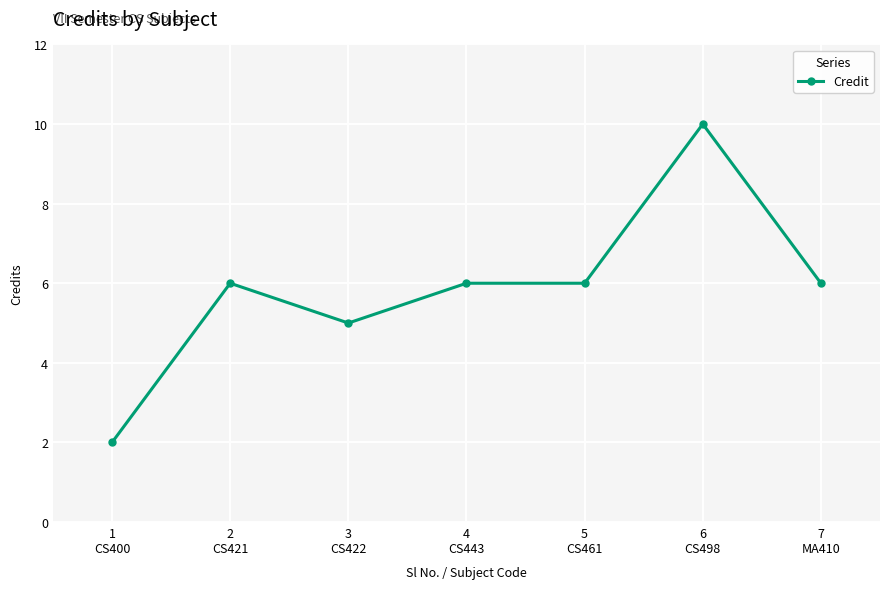

What is the average value?

6